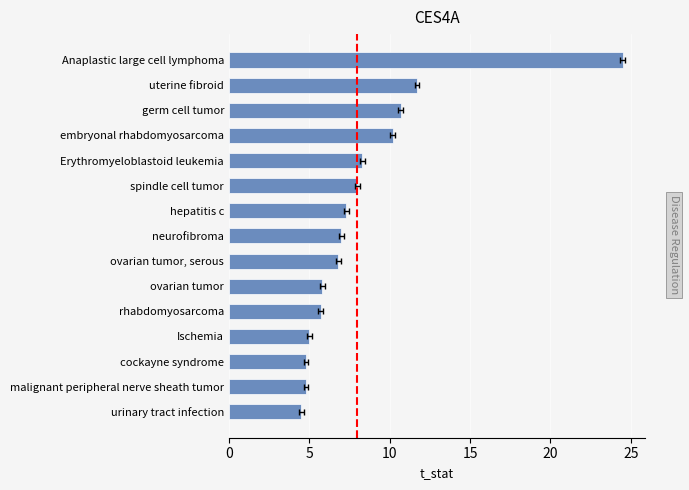

How many data points are less than 7?

7